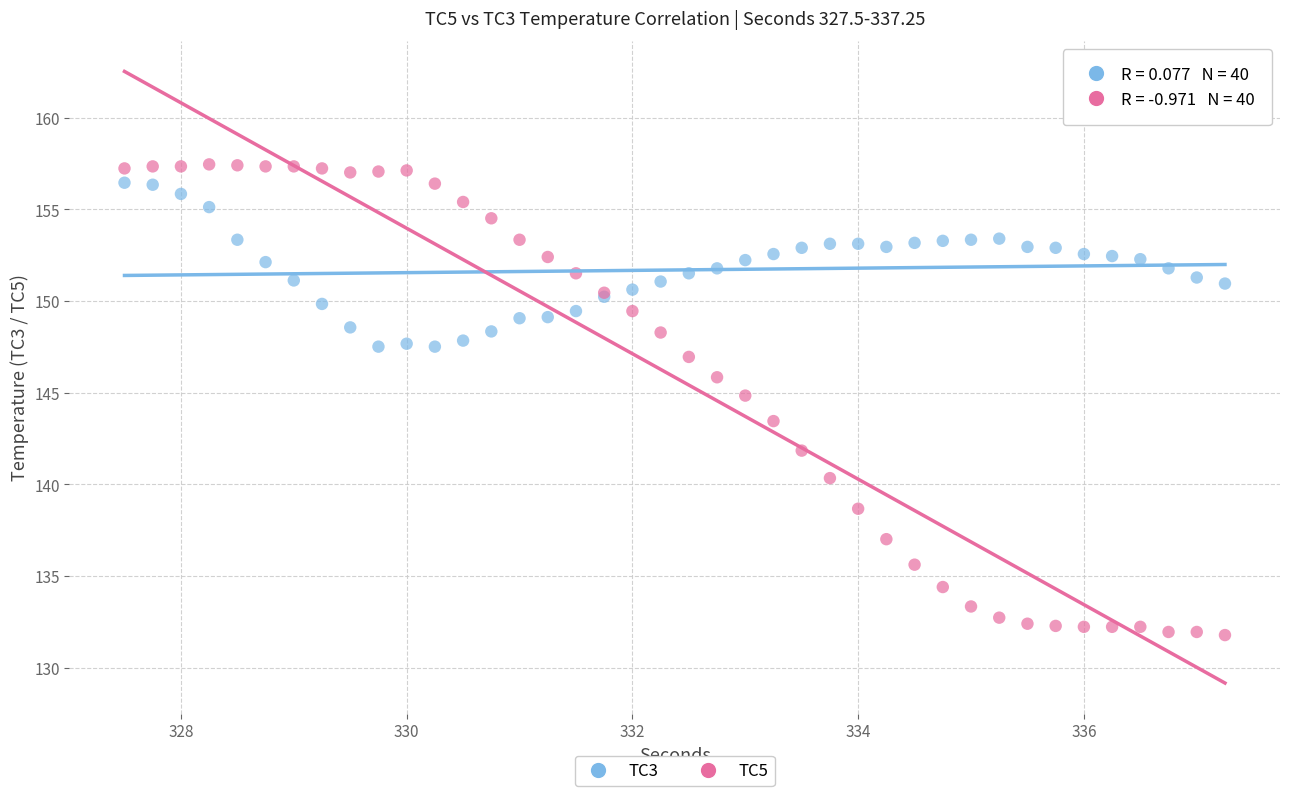

What is the X range (max minus min) for the scatter plot?

9.8